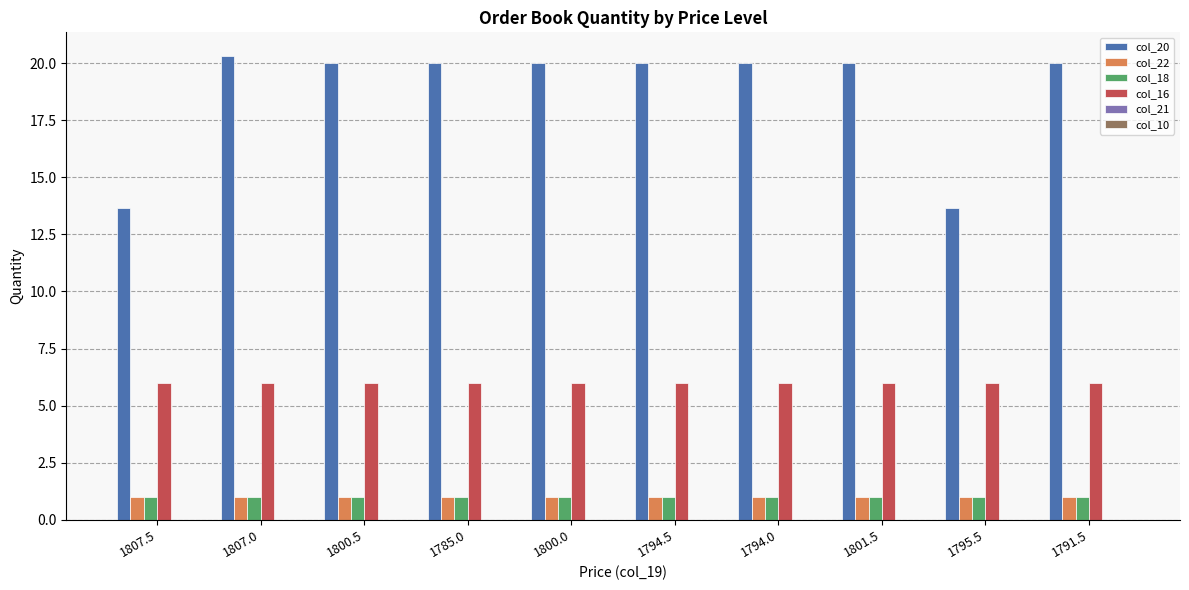

The col_16 series shows 6.0 at 1794.0. True or false?

True